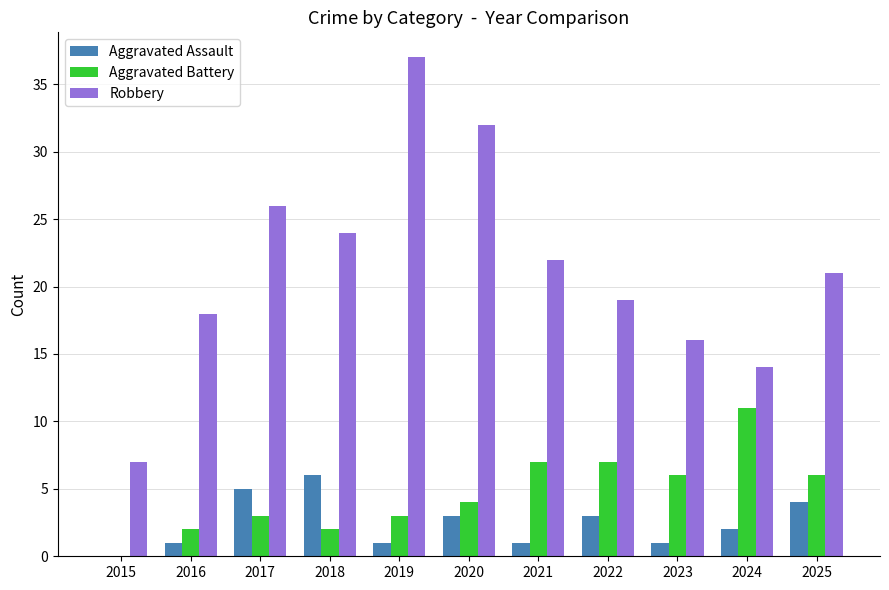

What is the sum of all Robbery values?

236